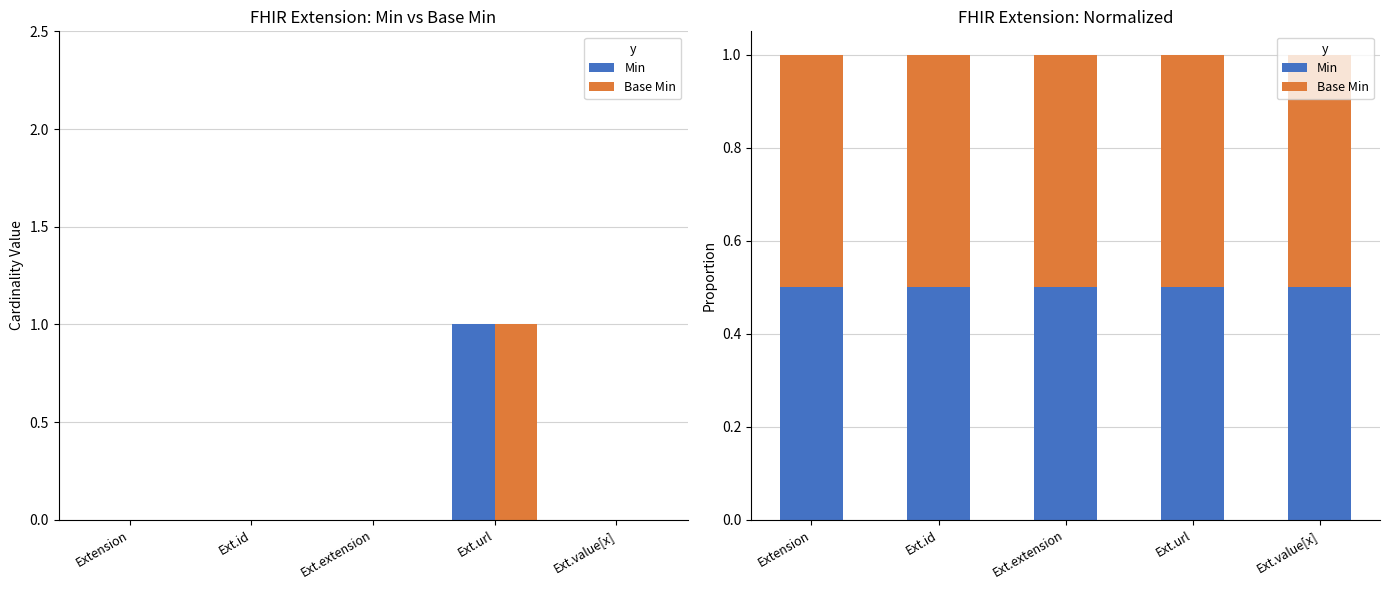

What position from the right is Extension?

5